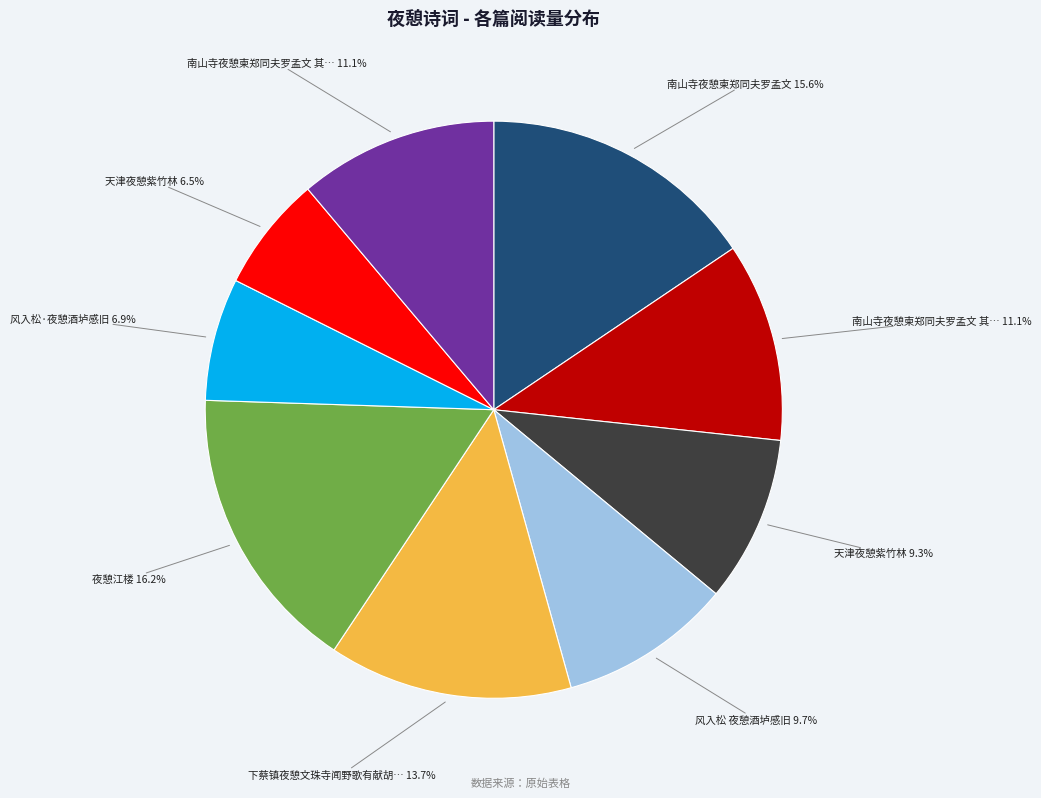

Is there any slice that represents more than half of the pie?

No